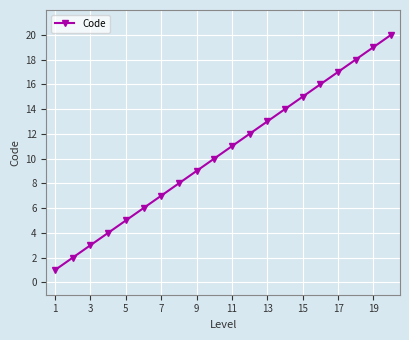

How many data points are less than 11?

10